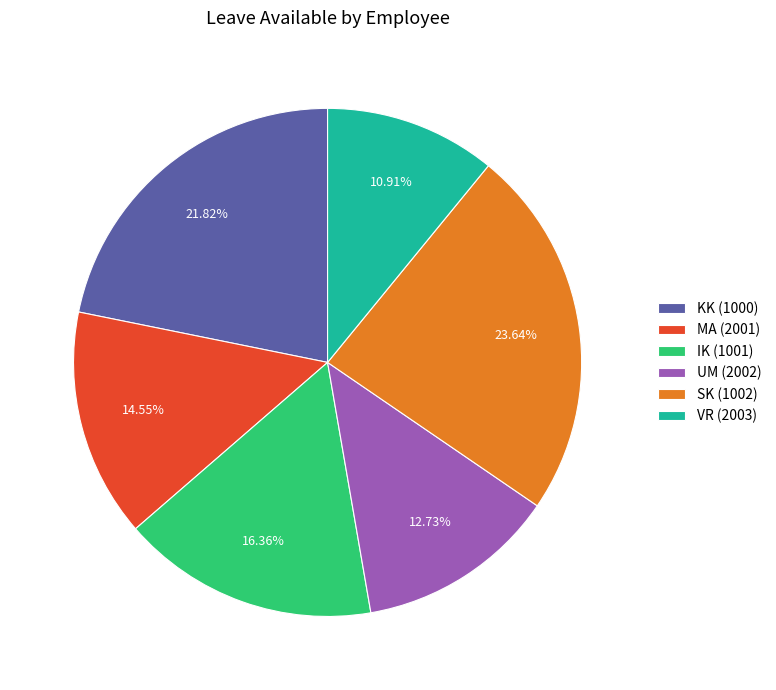

Which category has the smallest portion of the pie?

VR (2003)